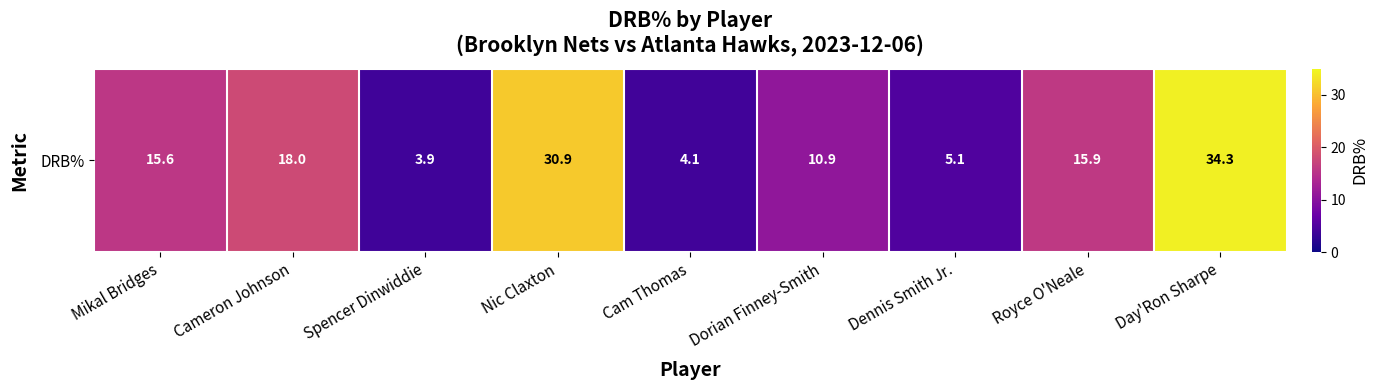

What is the average value?

15.4